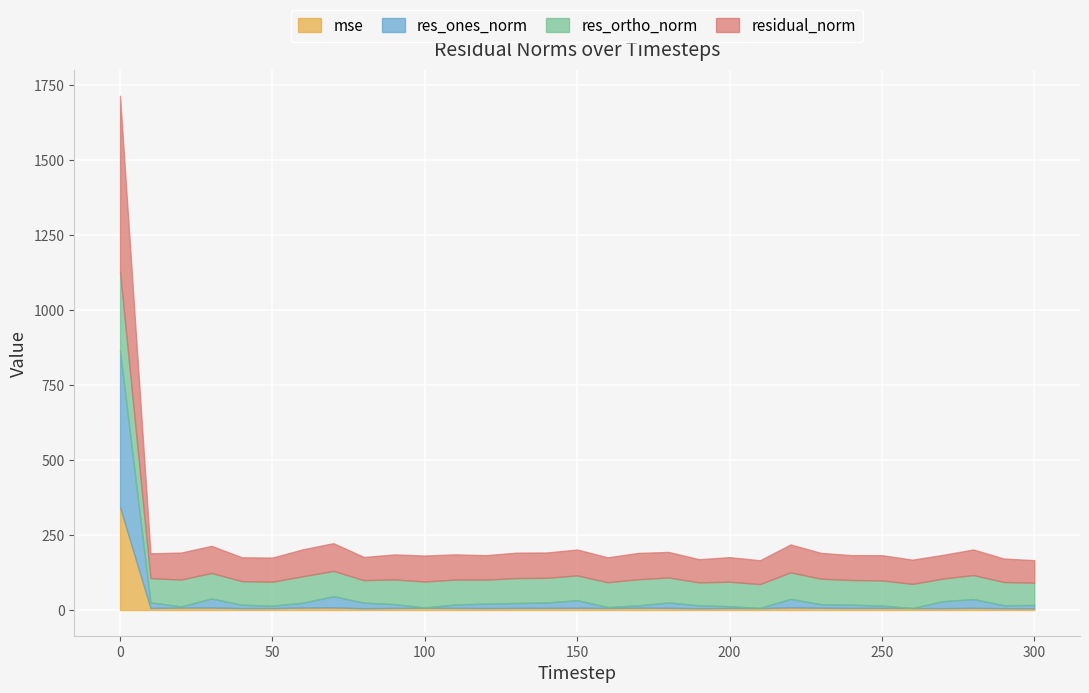

What is the difference between the maximum and minimum values in the residual_norm series?

510.1